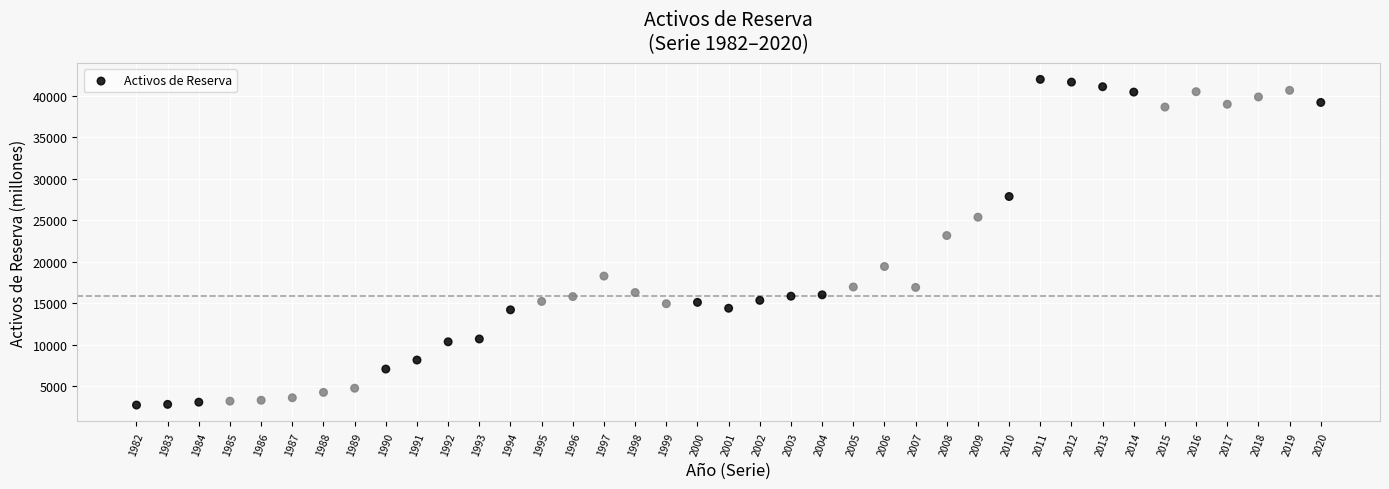

What Y value in the scatter plot is closest to 22357?

23162